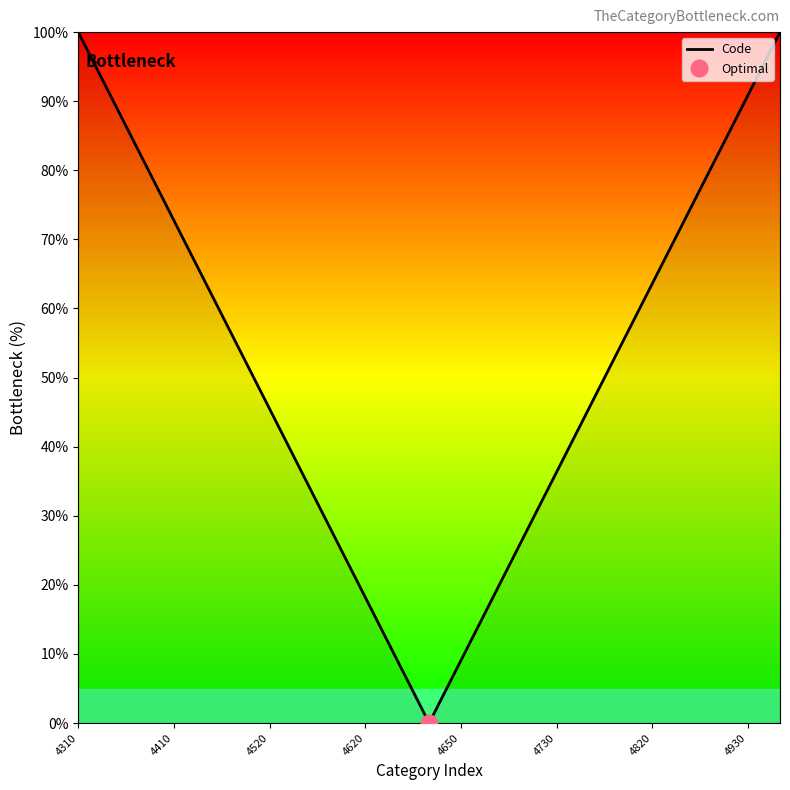

What is the difference between the maximum and second lowest values?

90.9